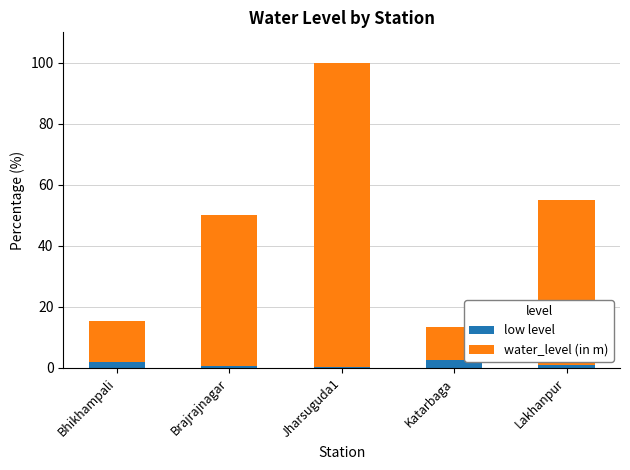

At which category is the sum across all series the highest?

Jharsuguda1